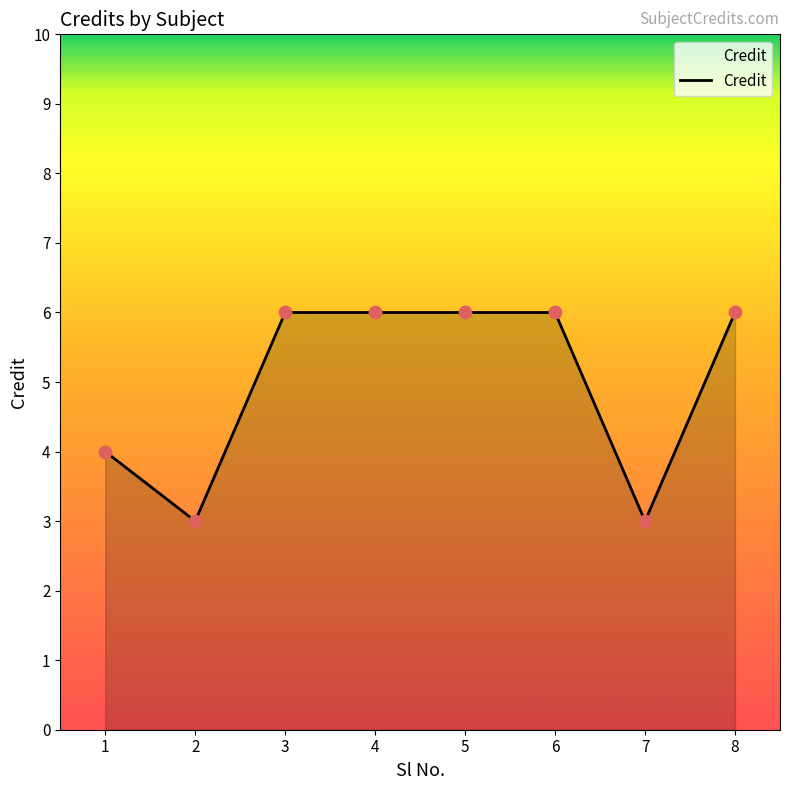

Between 2 and 3, which is larger?

3